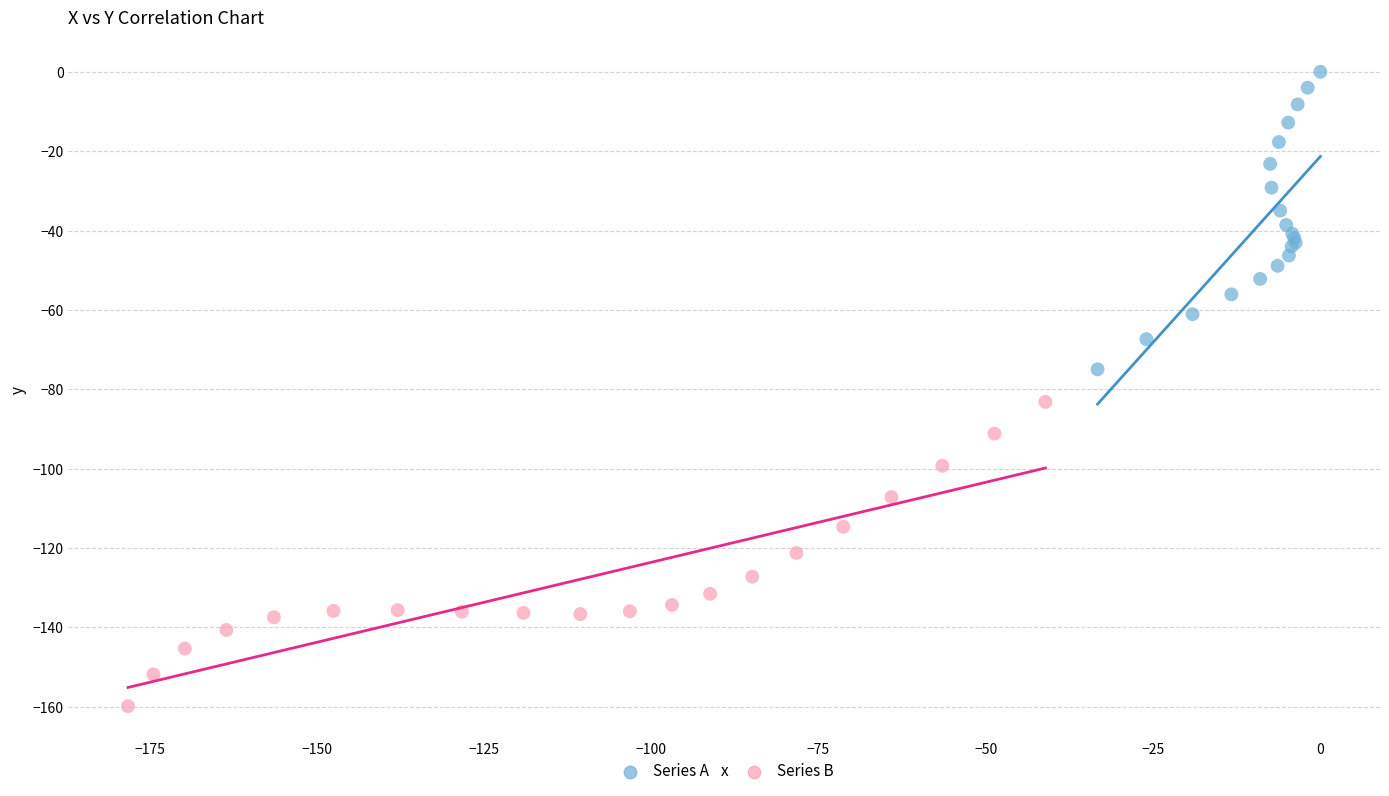

Which series reaches the minimum Y coordinate?

Series B